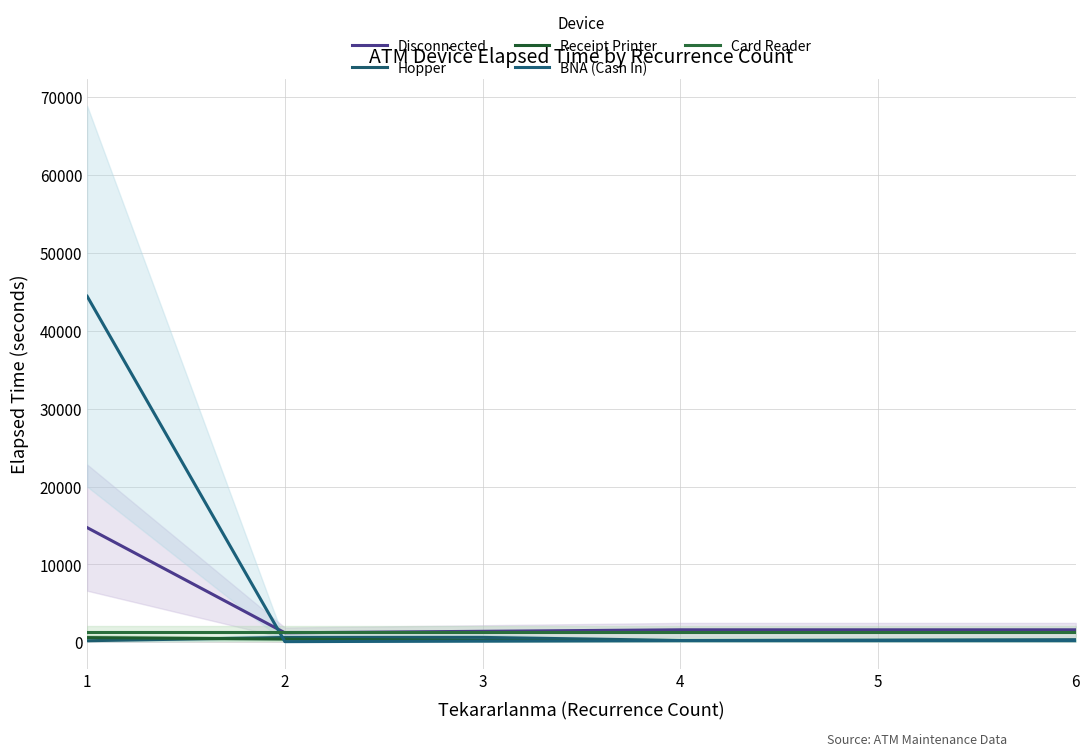

At 2, list the series in order from largest to smallest.

Card Reader, Disconnected, Hopper, Receipt Printer, BNA (Cash In)